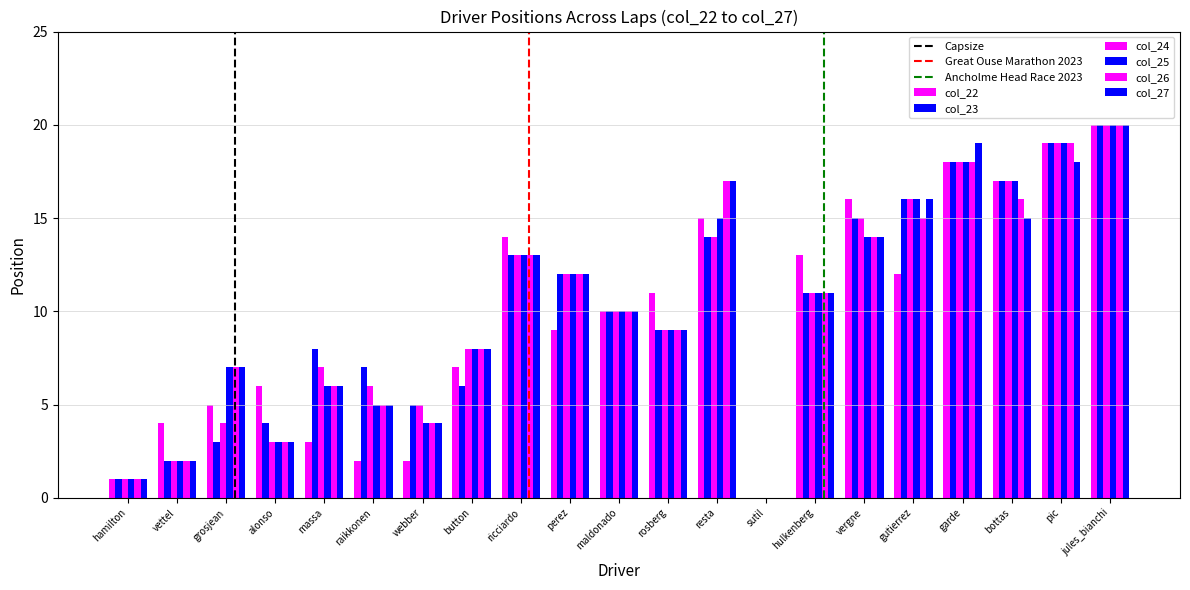

Which series has the largest total across all categories?

col_23